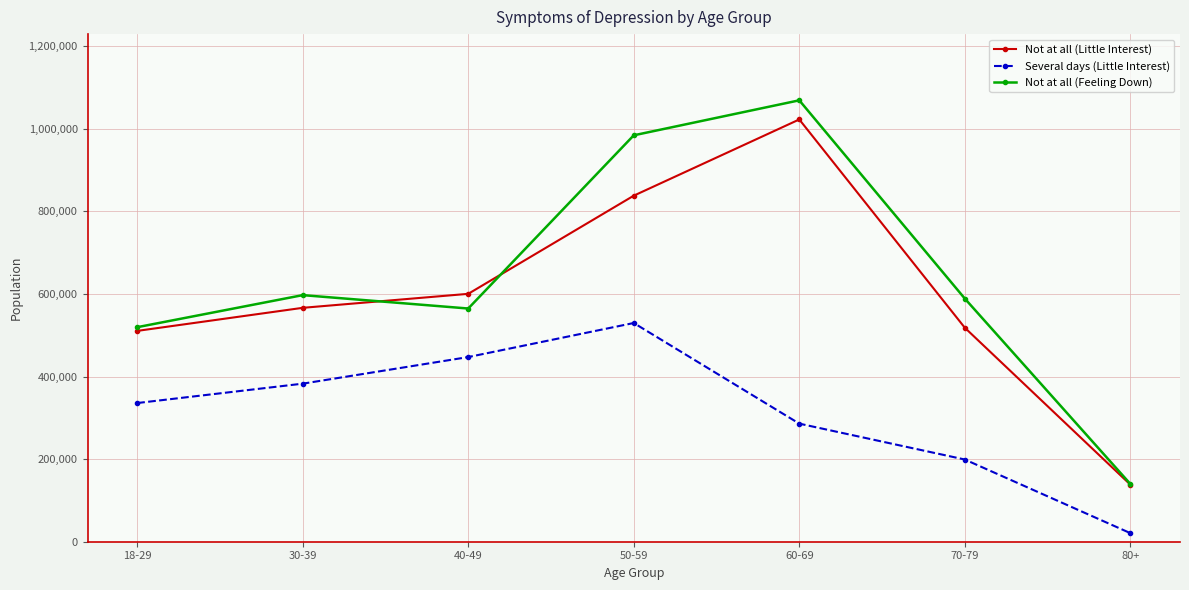

Rank the categories by Several days (Little Interest) value from lowest to highest.

80+, 70-79, 60-69, 18-29, 30-39, 40-49, 50-59